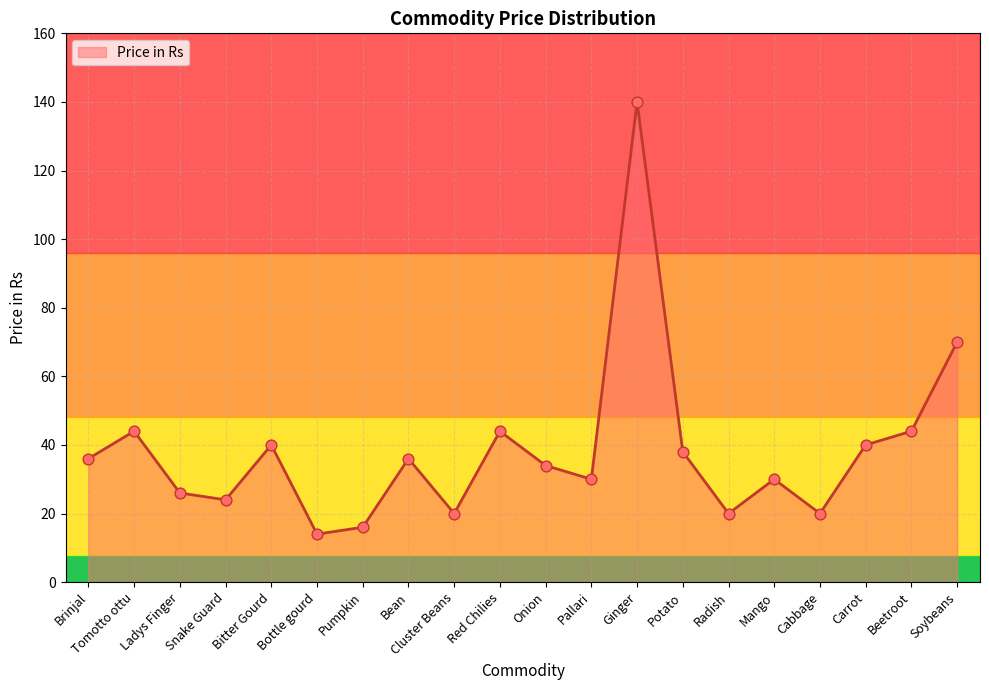

What is the change in value from Tomotto ottu to Ginger?

+96